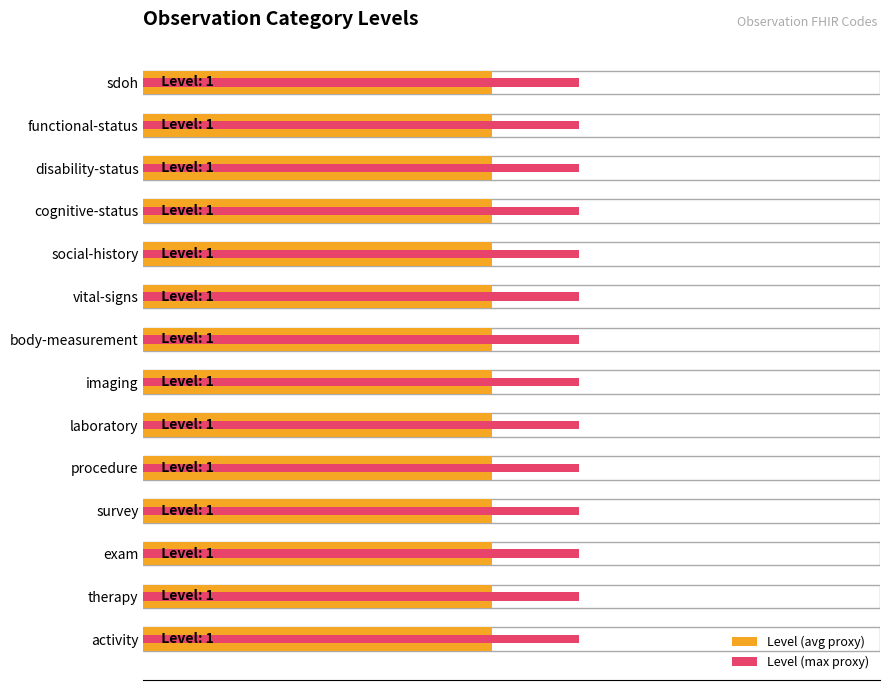

What is the approximate value of Level (max proxy) at 1.0?

0.2